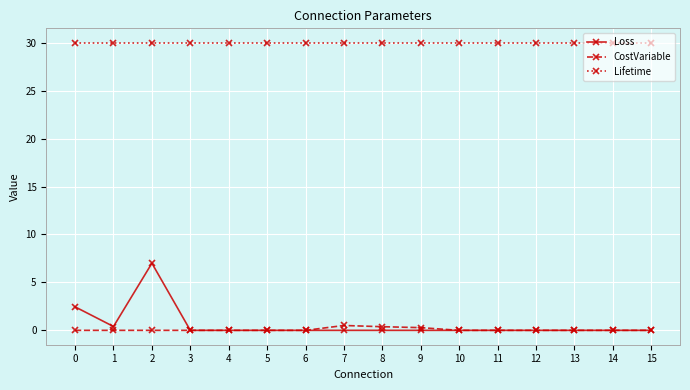

Rank the series at 2 from highest to lowest value.

Lifetime, Loss, CostVariable